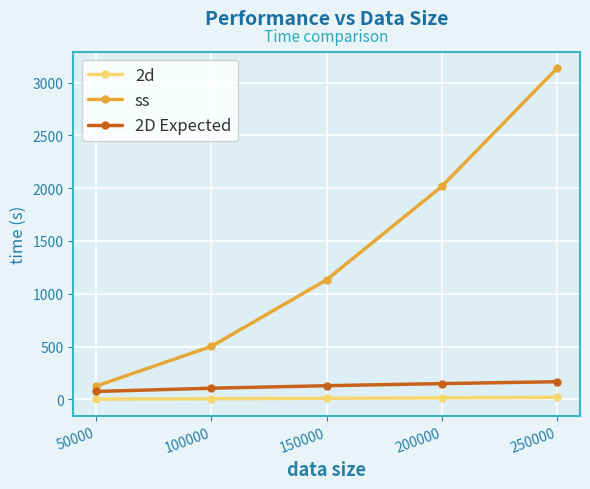

What is the spread (max minus min) of values at 100000?

496.6